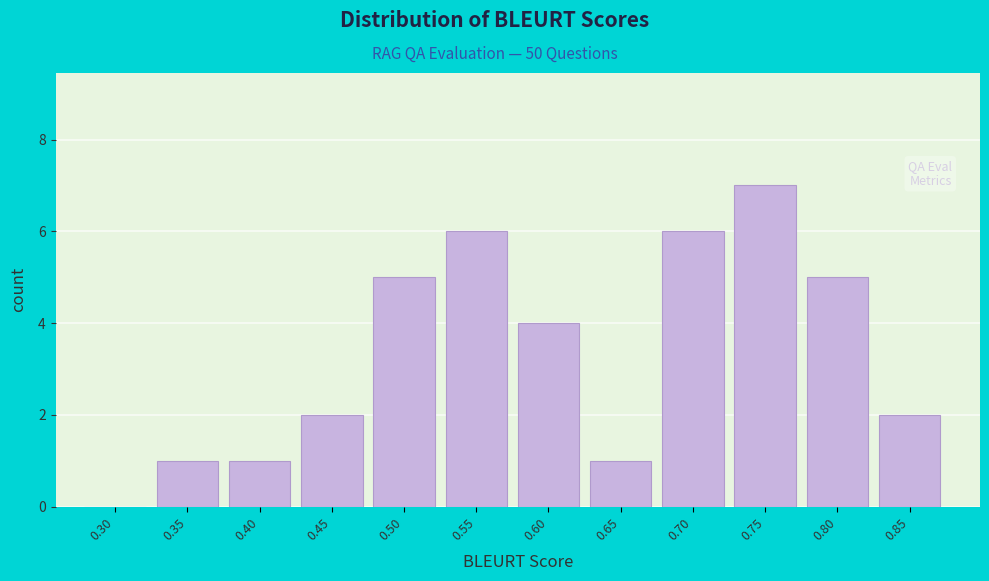

Reading left to right, what are all the values shown in this chart?

0.30=0	0.35=1	0.40=1	0.45=2	0.50=5	0.55=6	0.60=4	0.65=1	0.70=6	0.75=7	0.80=5	0.85=2